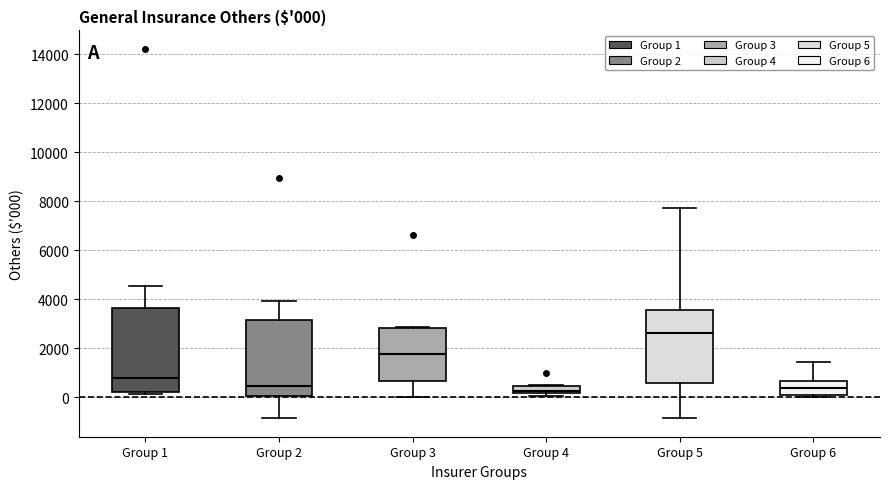

Which box is the tallest, from its lower edge to its upper edge?

Group 1